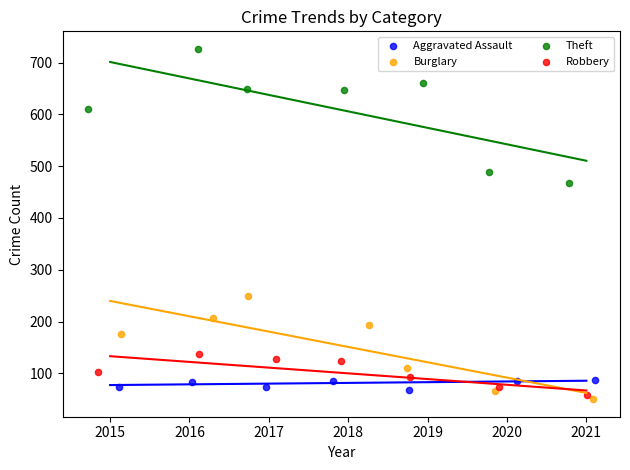

Which series has the largest Y range (max minus min)?

Theft